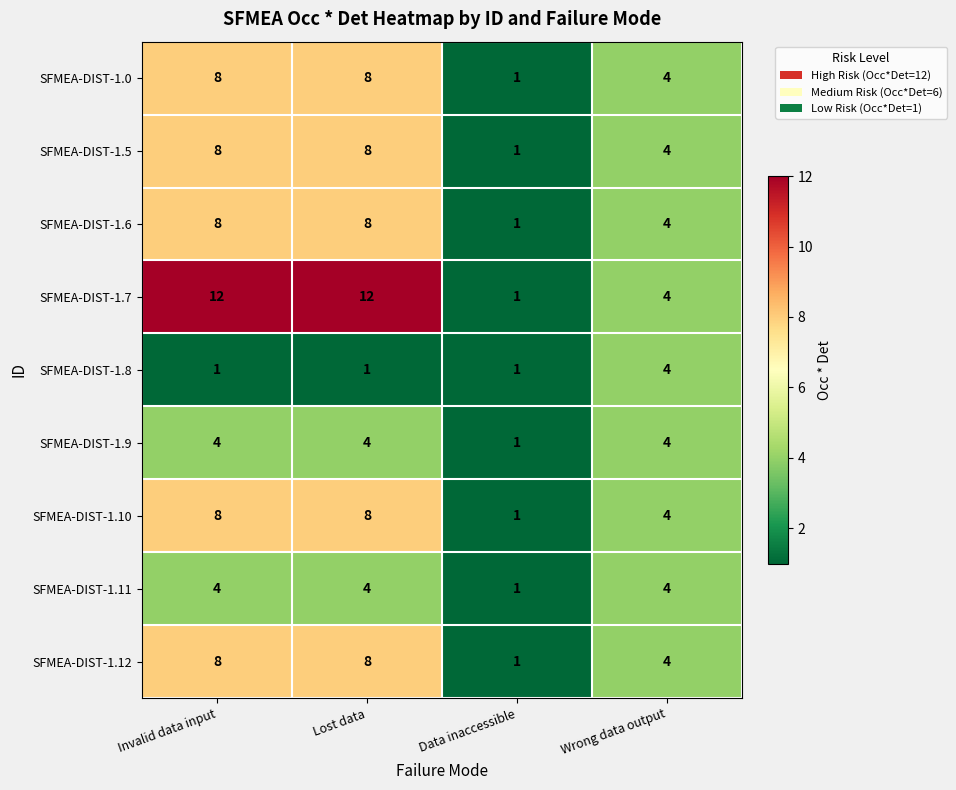

Between Lost data and Data inaccessible, which series saw the biggest shift?

SFMEA-DIST-1.7